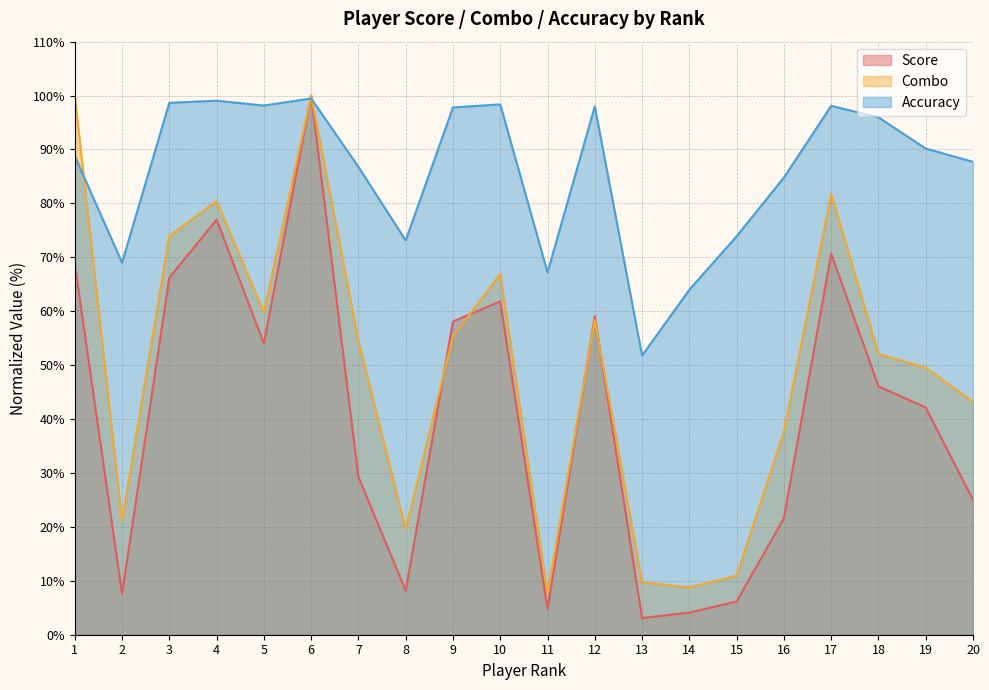

Between 12 and 20, which series saw the biggest shift?

Score